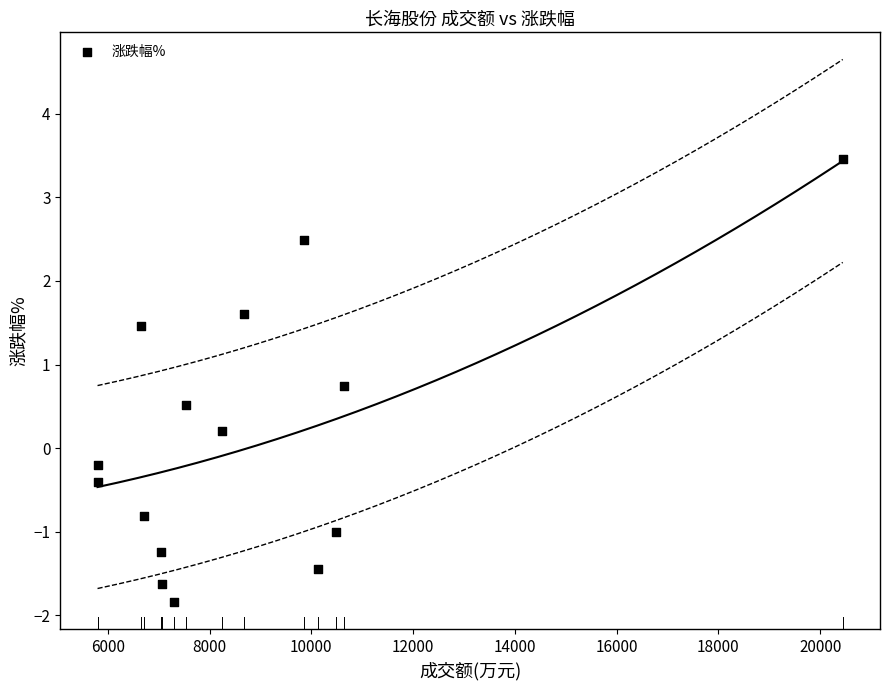

What is the range of X values (max minus min)?

14644.0